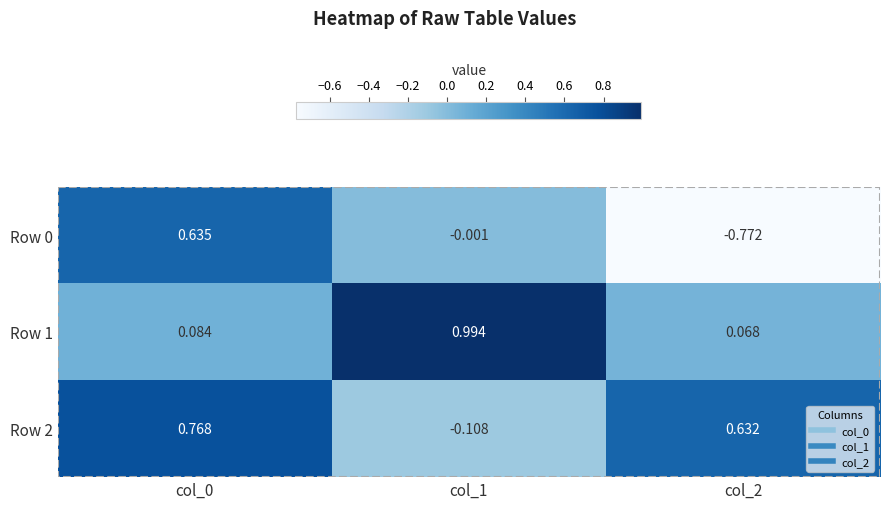

Is the value of Row 0 at col_2 greater than the value of Row 2 at col_1?

No